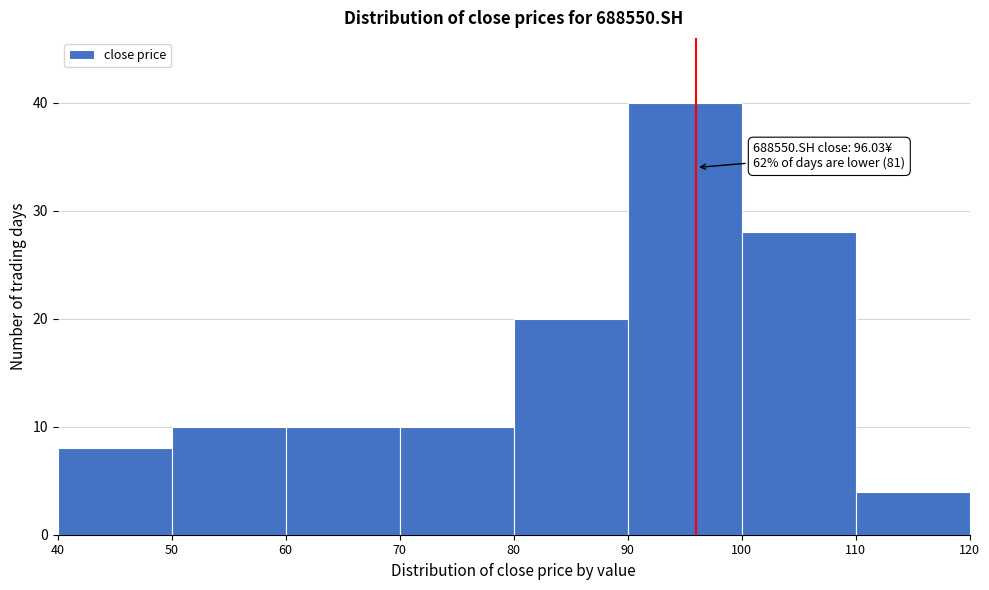

Over which range of the x-axis is the bar tallest?

90 to 100